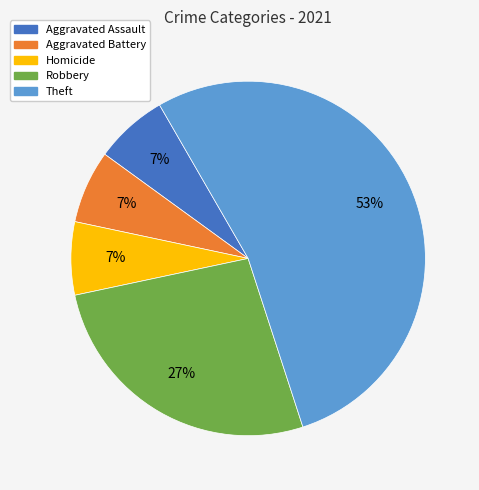

To the nearest percent, what is the difference between the Homicide and Robbery slice percentages?

20%